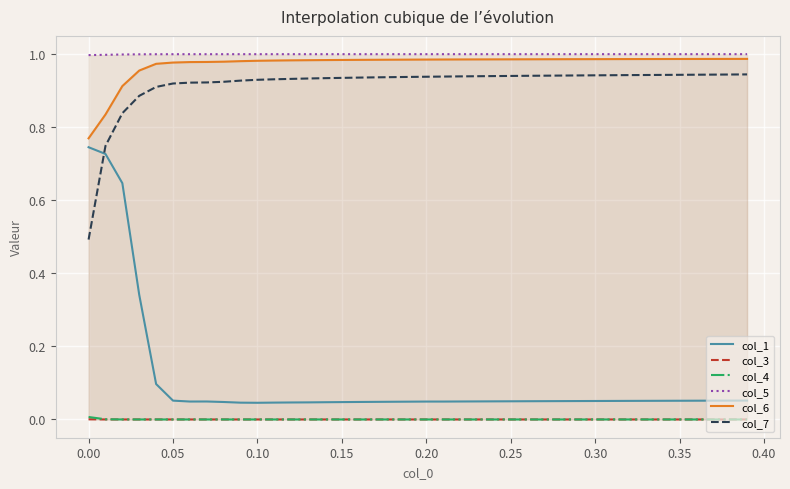

Which series has the widest spread of values?

col_1